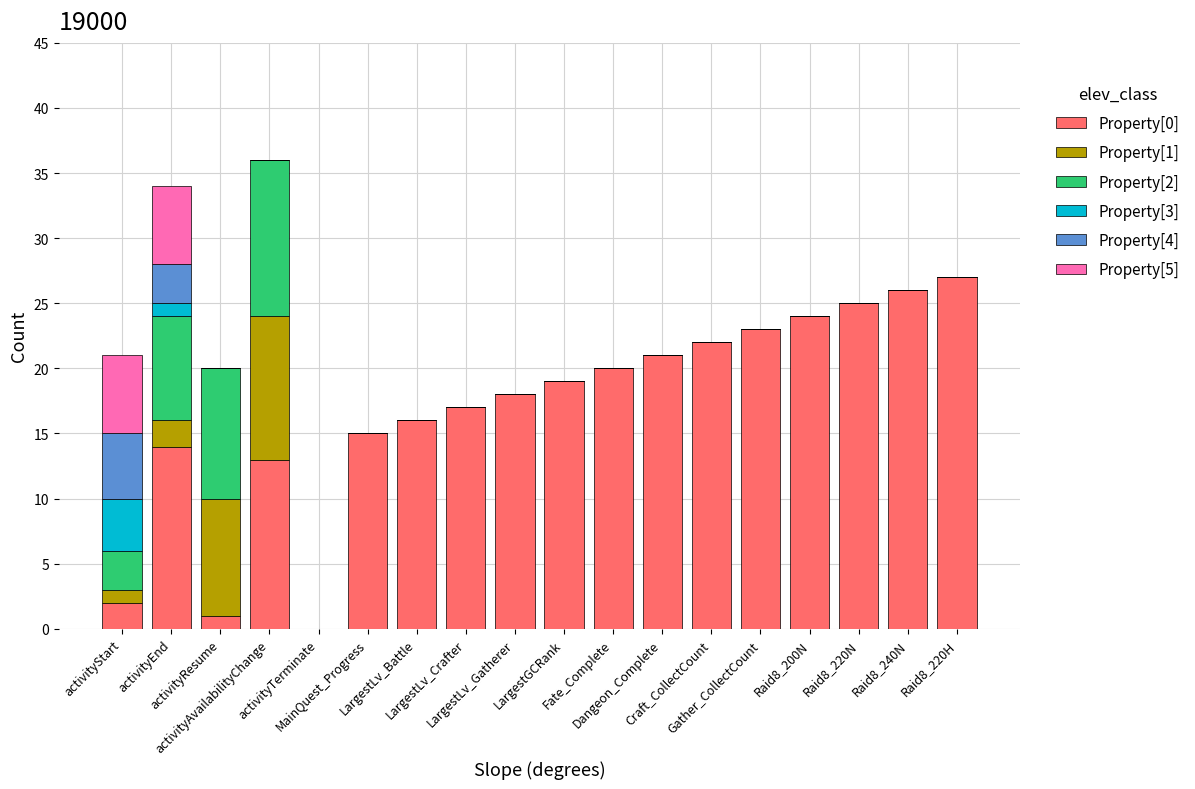

What is the sum of the Property[2] values at activityResume and Craft_CollectCount?

10